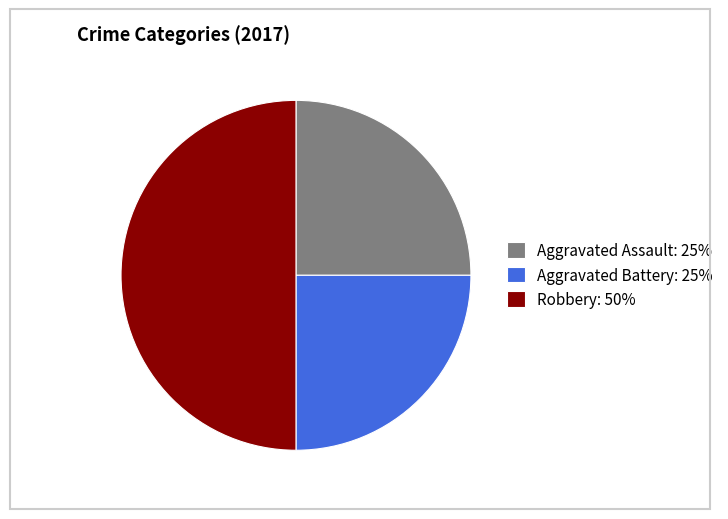

Does Aggravated Assault: 25% account for over 50% of the chart?

No